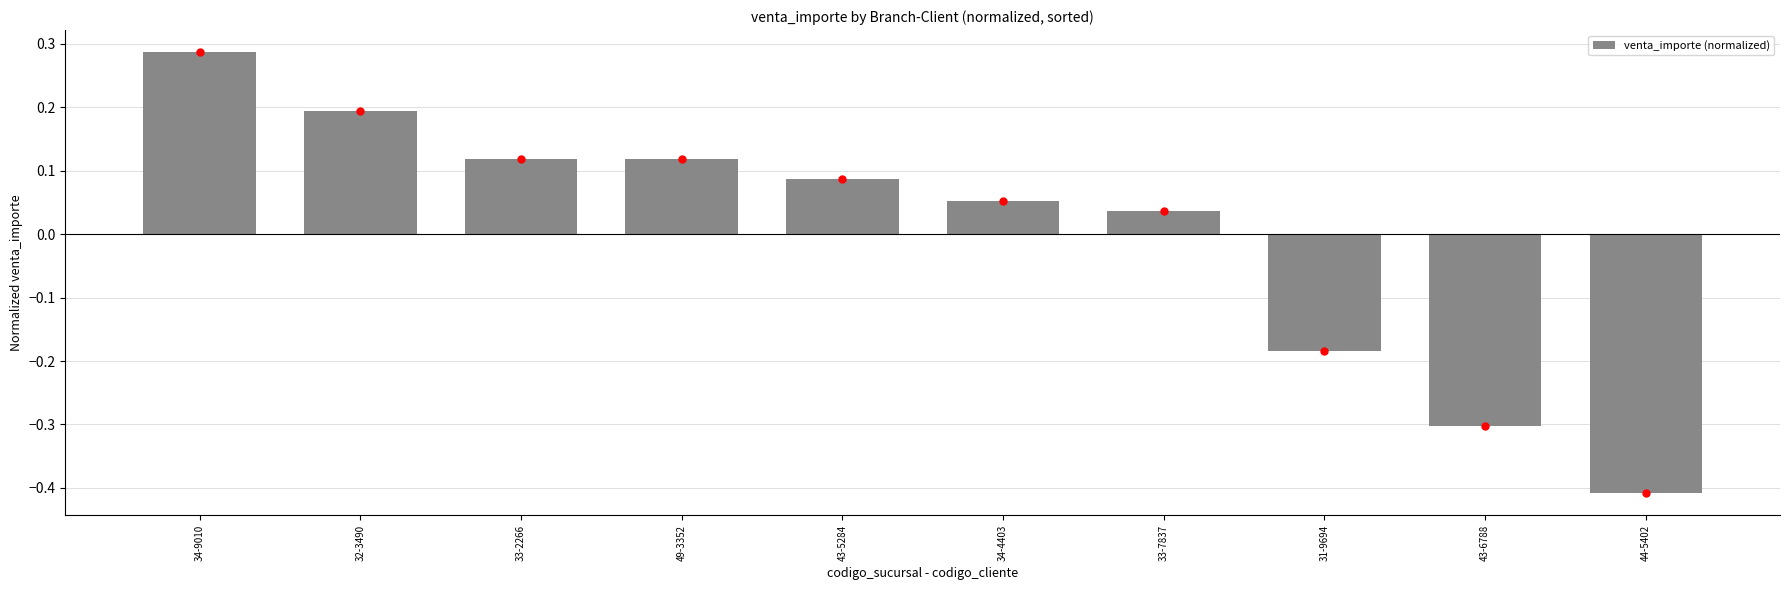

Does the chart contain any negative values?

Yes